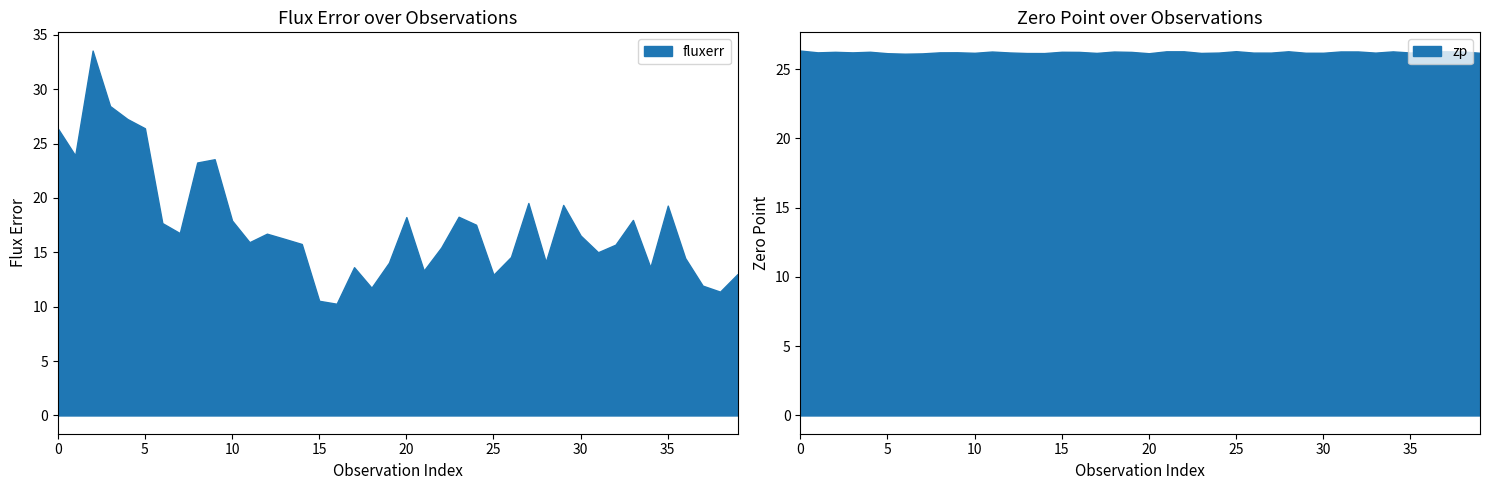

Between 11 and 37, which series saw the biggest shift?

fluxerr